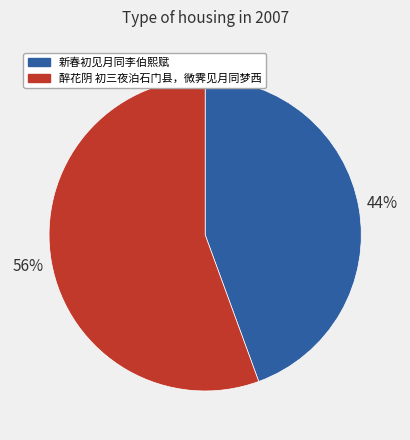

Between 新春初见月同李伯熙赋 and 醉花阴 初三夜泊石门县，微霁见月同梦西, which is larger?

醉花阴 初三夜泊石门县，微霁见月同梦西